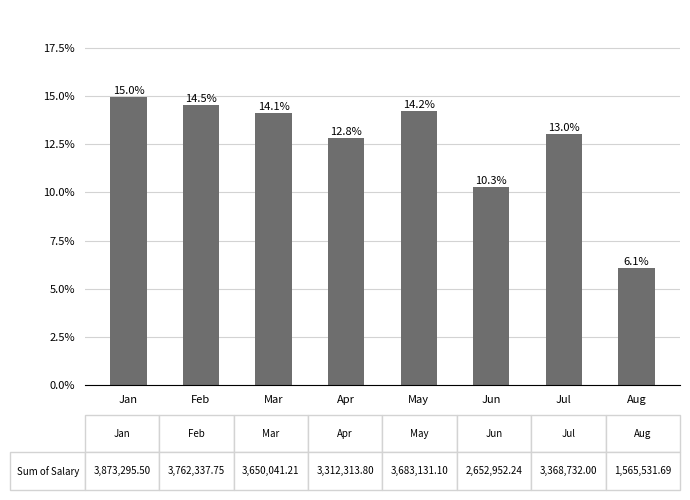

What value does the data have at May?

0.1